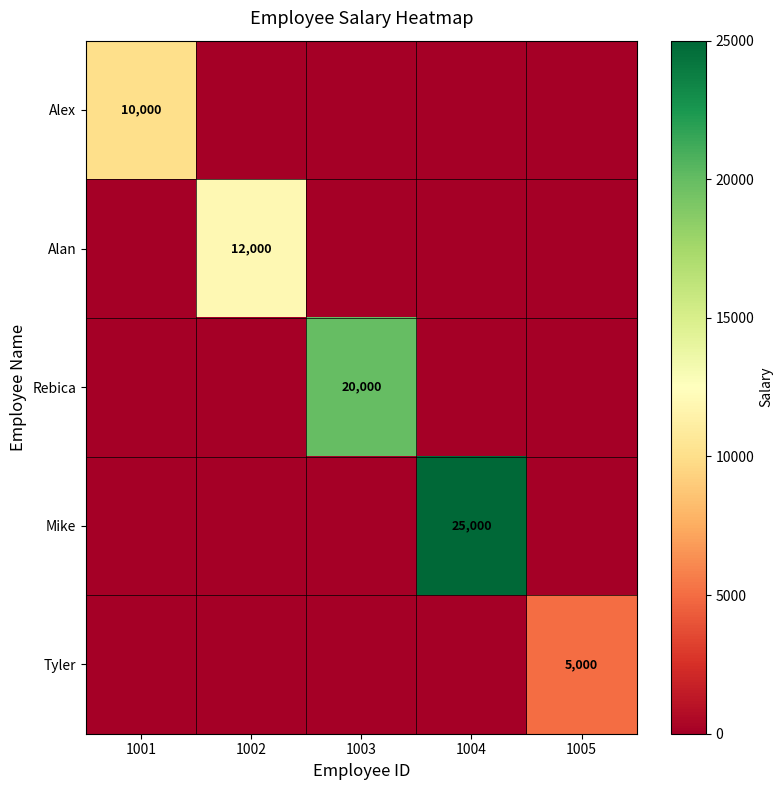

How many categories are shown in the chart?

5